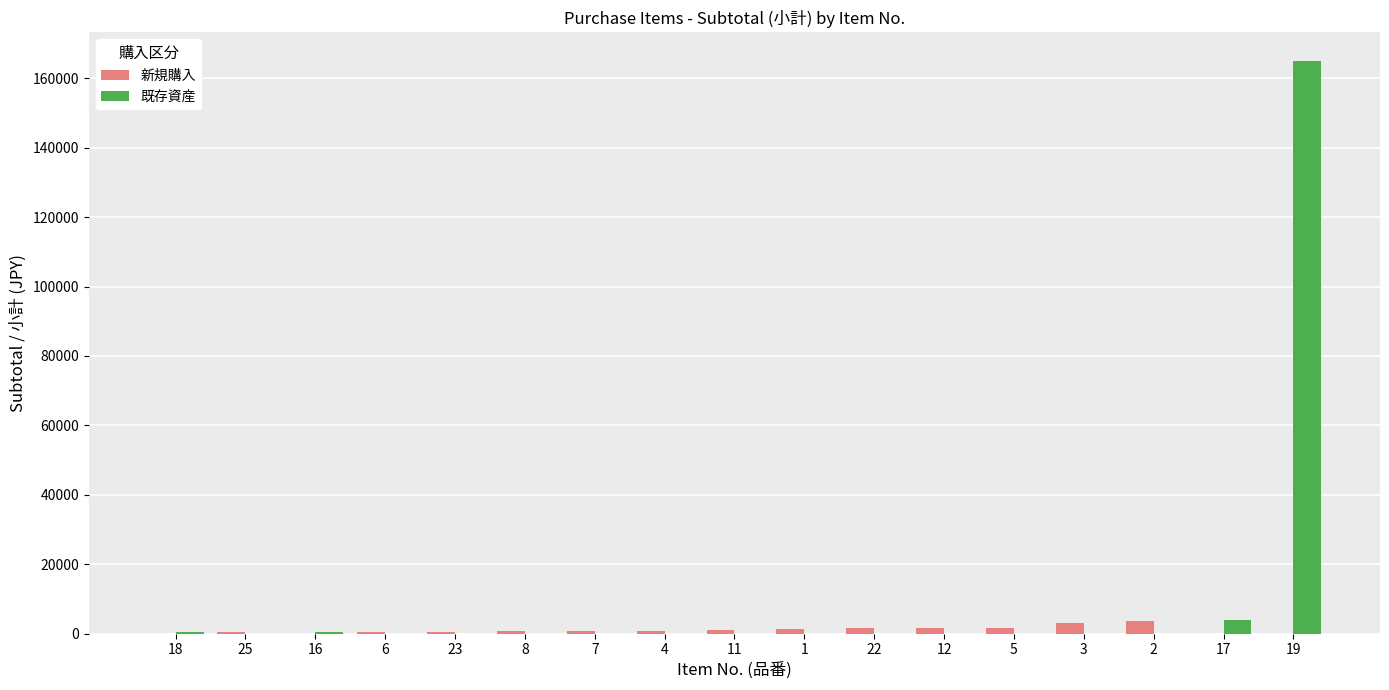

The 既存資産 series shows 0 at 8. True or false?

True